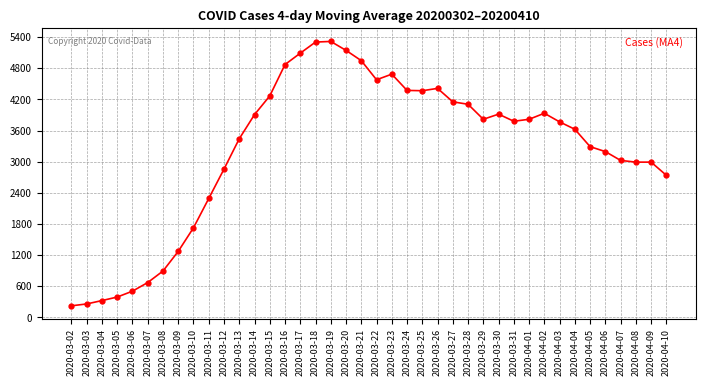

How many values are below 3779?

20